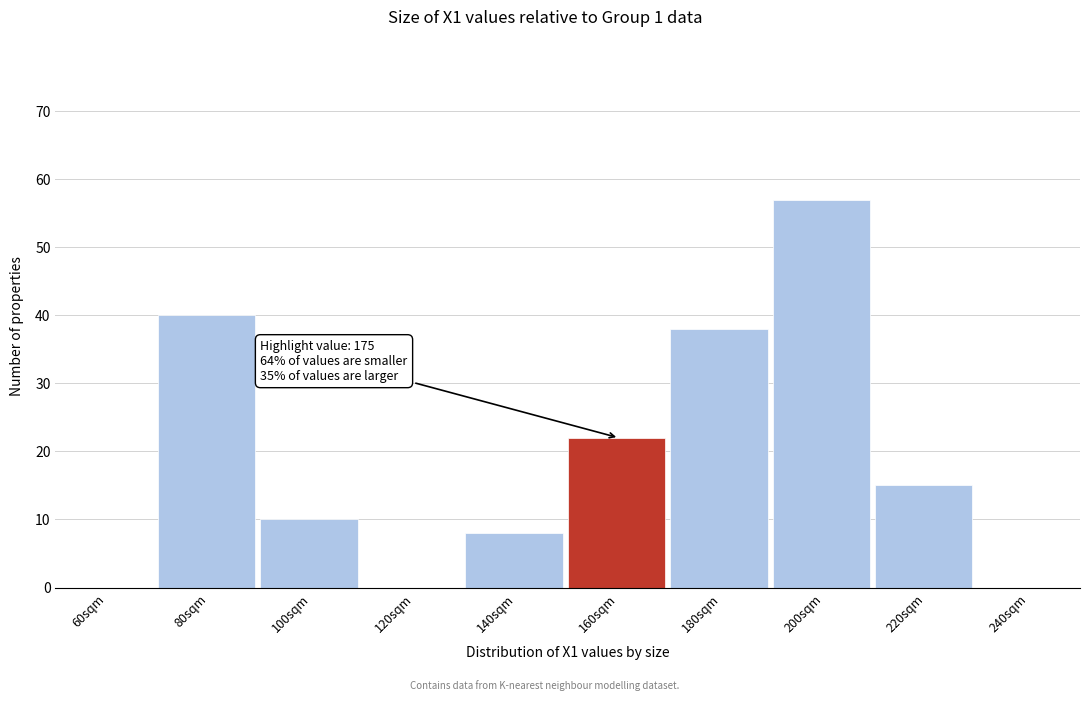

Reading left to right, transcribe all the data shown in this chart.

60sqm=0	80sqm=40	100sqm=10	120sqm=0	140sqm=8	160sqm=22	180sqm=38	200sqm=57	220sqm=15	240sqm=0